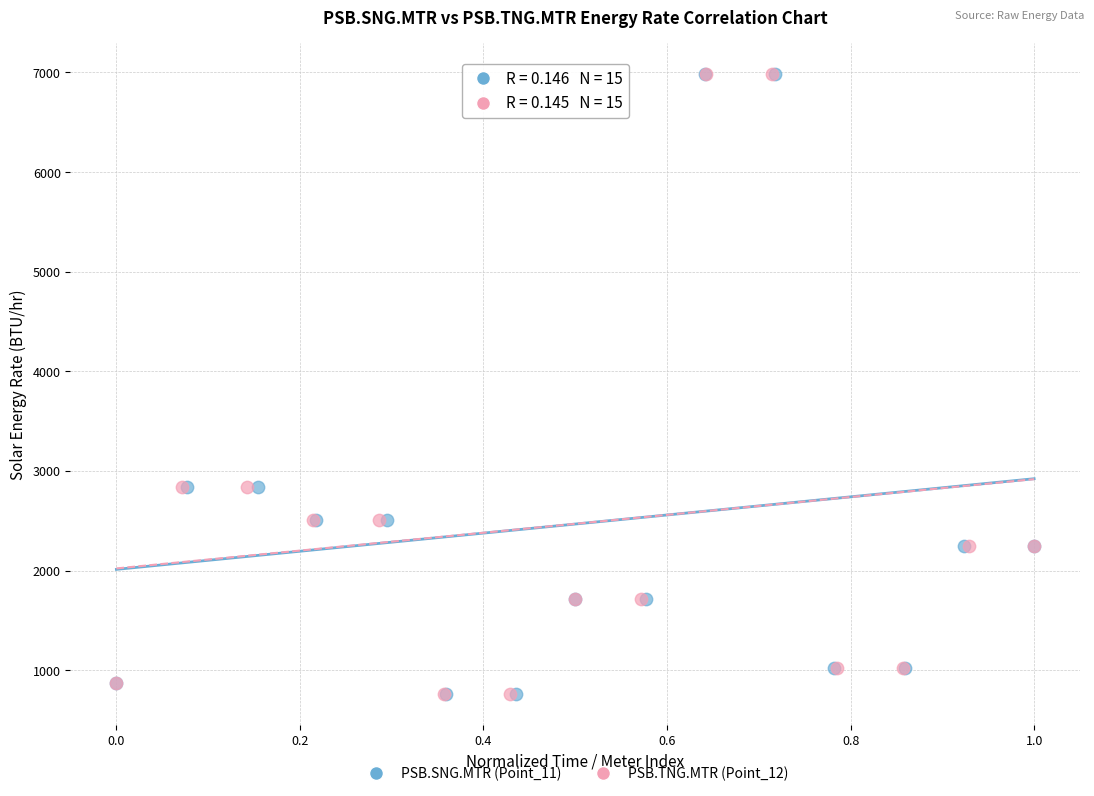

What are all the series names shown in the legend?

PSB.SNG.MTR (Point_11), PSB.TNG.MTR (Point_12)